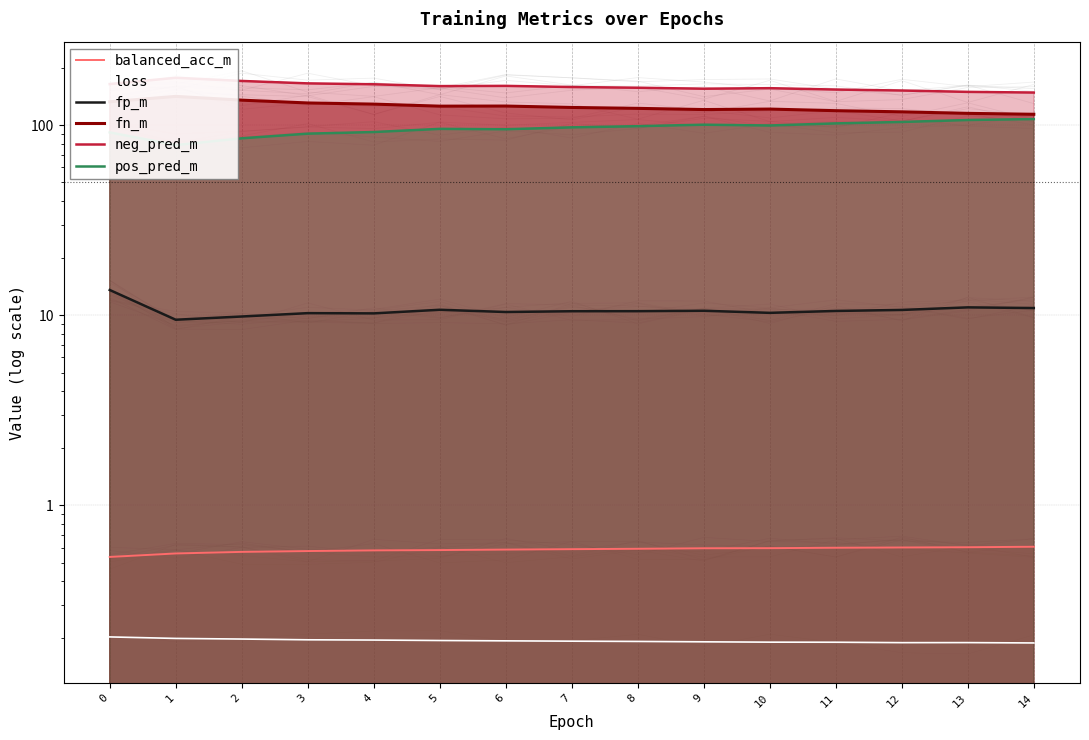

What is the value of the neg_pred_m point at the 4th from the left?

165.8